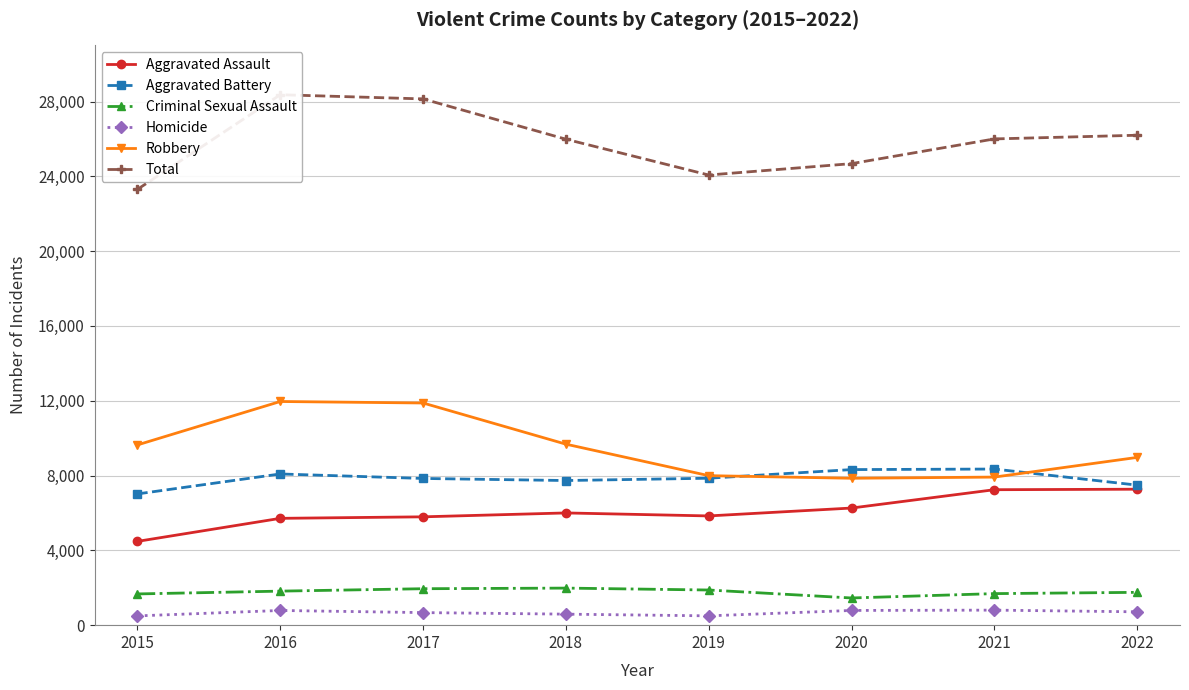

True or false: Robbery and Aggravated Battery intersect in this chart.

True